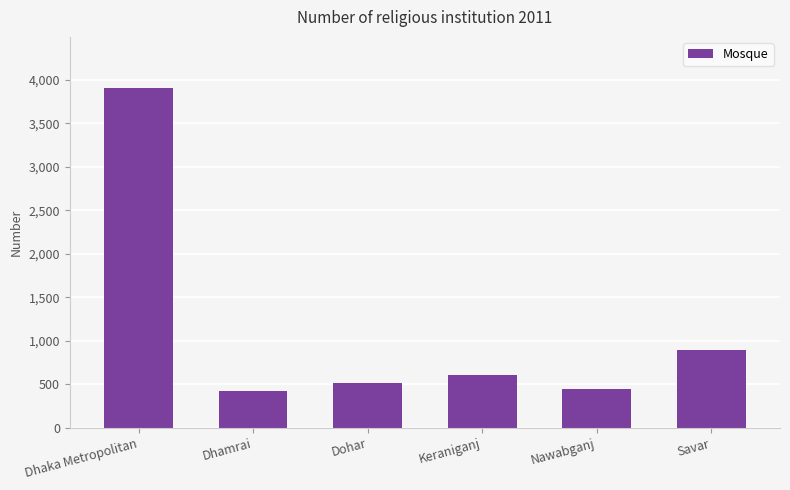

How many bars are there in total?

6